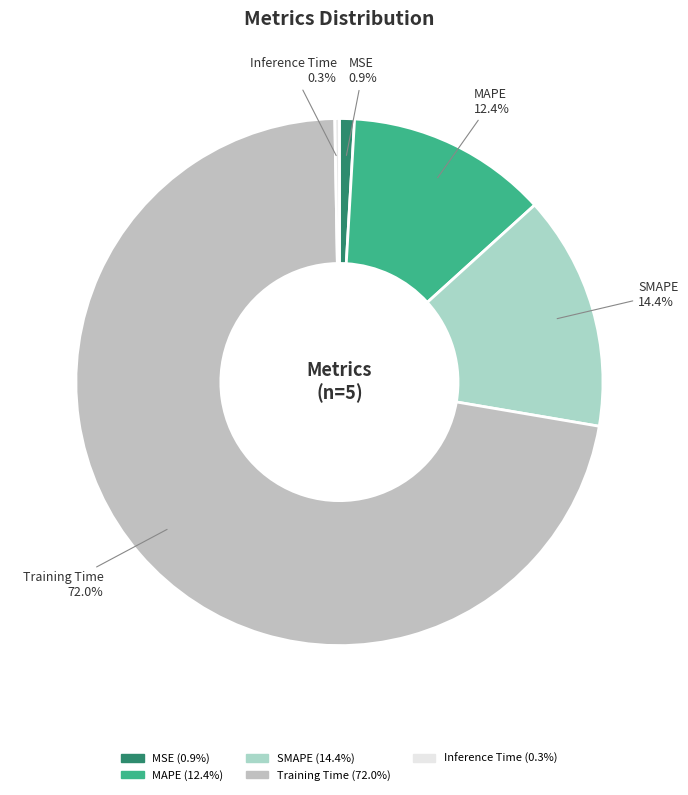

What percentage do SMAPE and MSE together represent?

15.3%